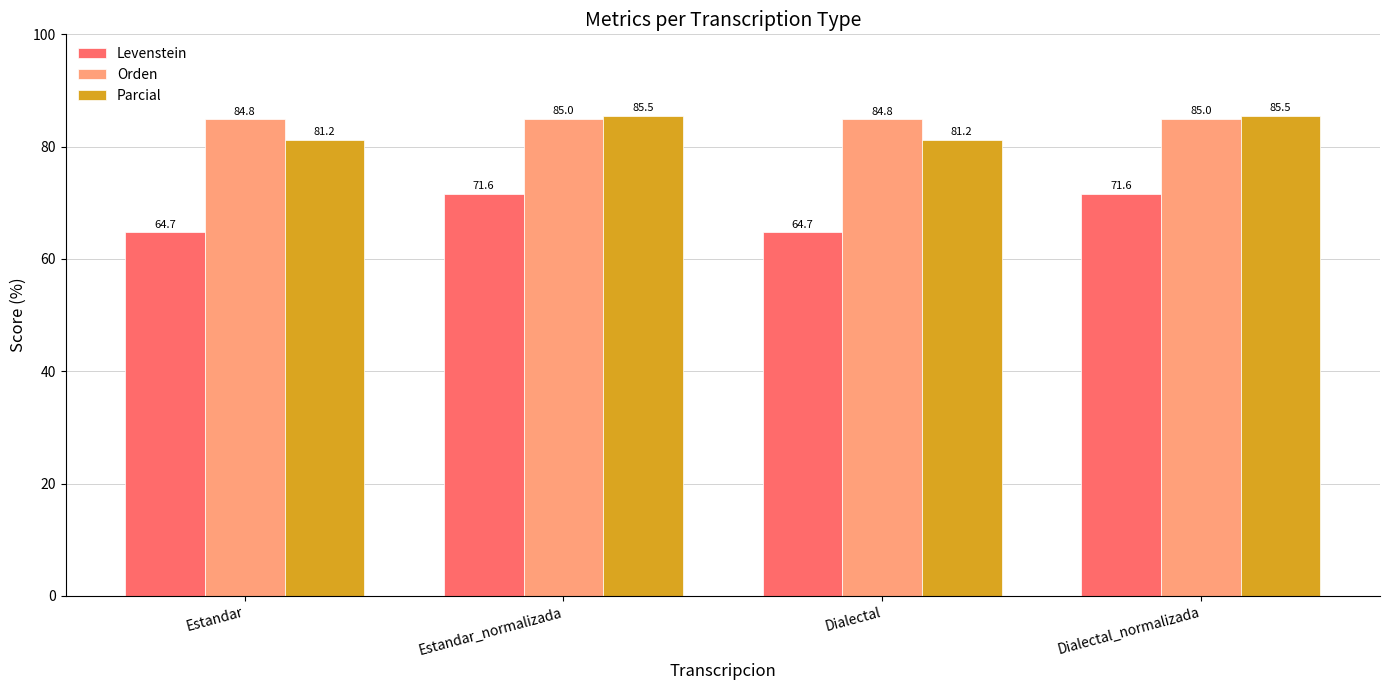

What is the average value of the Levenstein series?

68.2